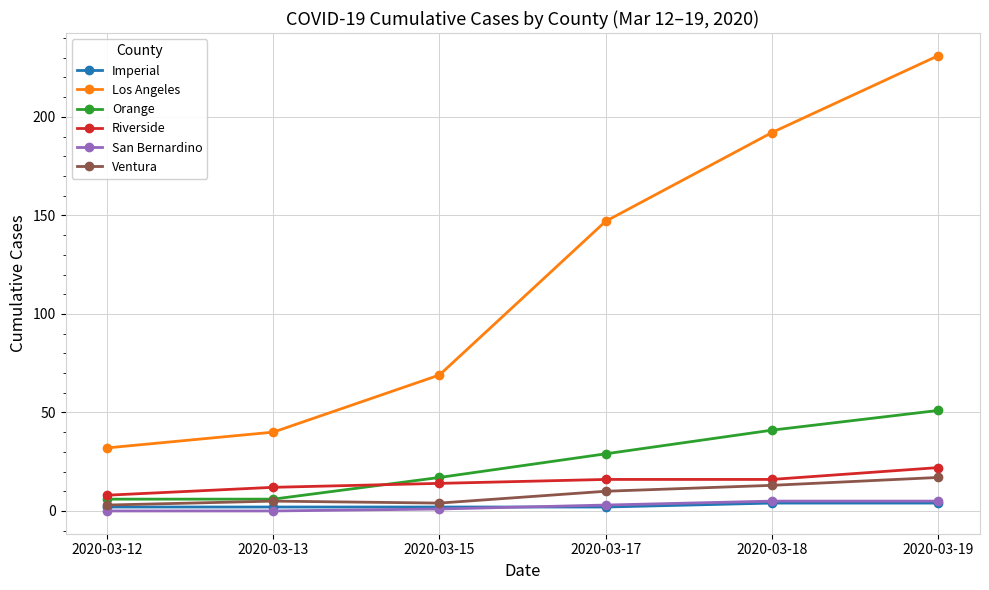

Does the chart display data point markers on the line(s)?

Yes